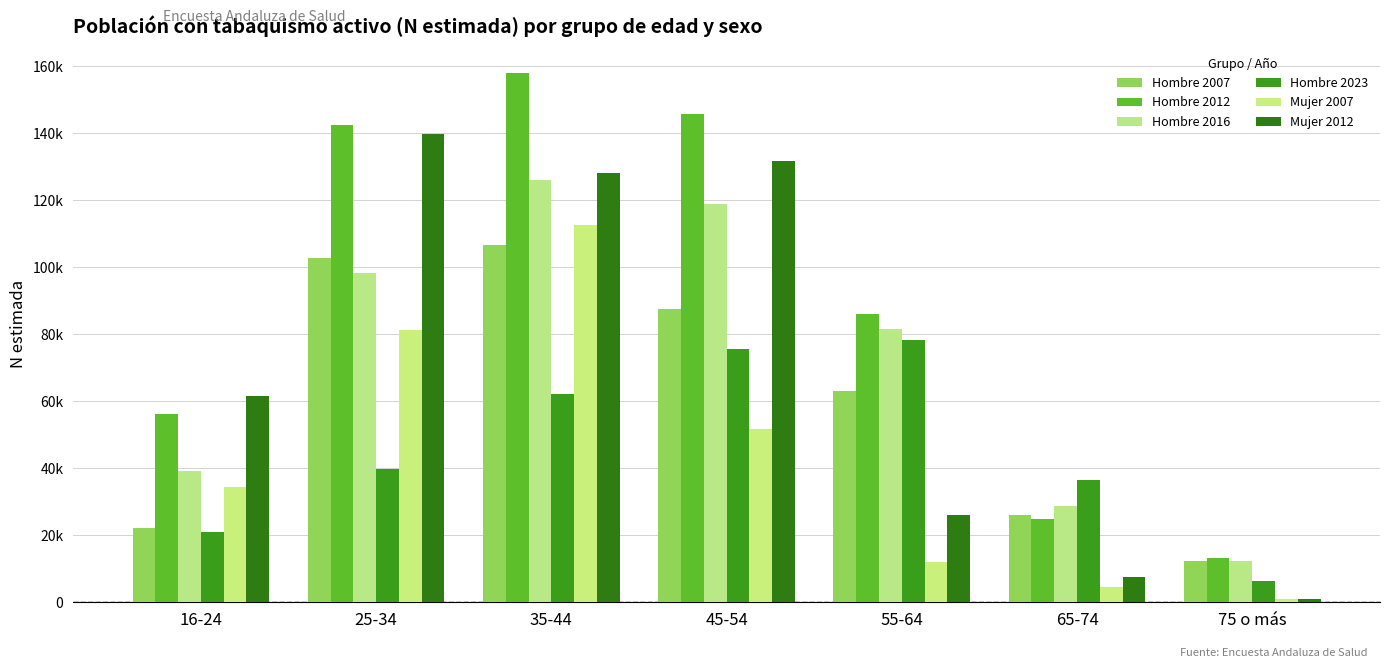

The value of Hombre 2012 at 65-74 is 24773. True or false?

True